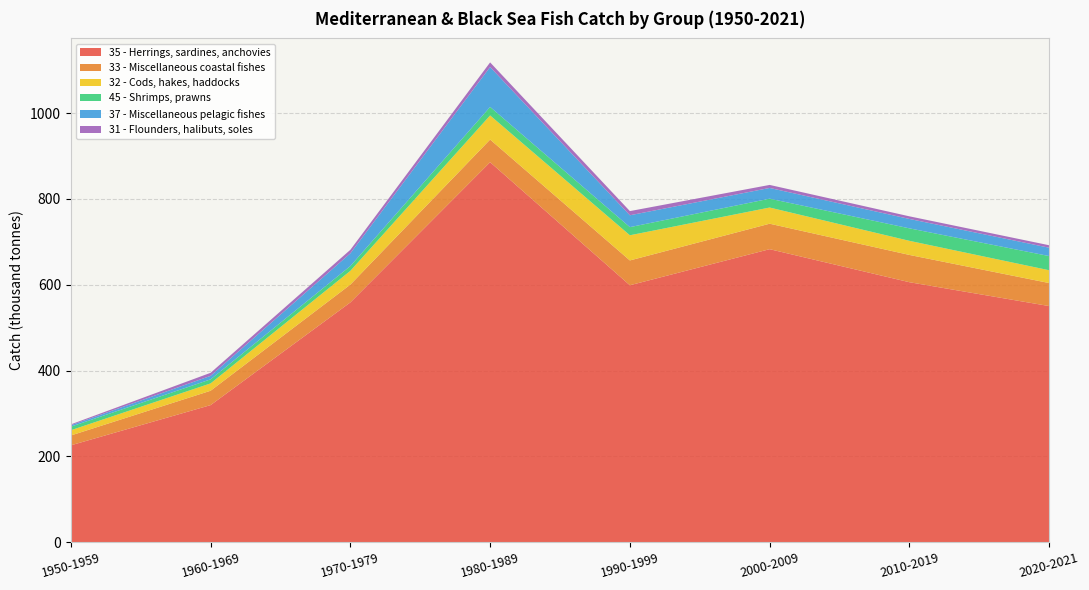

Reading right to left, list all the values displayed in this chart.

35 - Herrings, sardines, anchovies: 2020-2021=550.3	2010-2019=605.9	2000-2009=683.0	1990-1999=598.8	1980-1989=885.8	1970-1979=558.8	1960-1969=319.4	1950-1959=225.6
33 - Miscellaneous coastal fishes: 2020-2021=53.7	2010-2019=63.6	2000-2009=59.4	1990-1999=57.8	1980-1989=52.8	1970-1979=41.5	1960-1969=33.5	1950-1959=22.9
32 - Cods, hakes, haddocks: 2020-2021=29.9	2010-2019=32.9	2000-2009=37.7	1990-1999=58.7	1980-1989=56.3	1970-1979=32.1	1960-1969=17.1	1950-1959=12.2
45 - Shrimps, prawns: 2020-2021=33.1	2010-2019=29.1	2000-2009=20.6	1990-1999=19.0	1980-1989=19.8	1970-1979=11.2	1960-1969=9.4	1950-1959=8.3
37 - Miscellaneous pelagic fishes: 2020-2021=19.4	2010-2019=21.9	2000-2009=25.0	1990-1999=27.7	1980-1989=93.0	1970-1979=29.6	1960-1969=8.2	1950-1959=3.4
31 - Flounders, halibuts, soles: 2020-2021=5.8	2010-2019=6.1	2000-2009=7.1	1990-1999=9.7	1980-1989=10.8	1970-1979=8.2	1960-1969=7.1	1950-1959=2.0